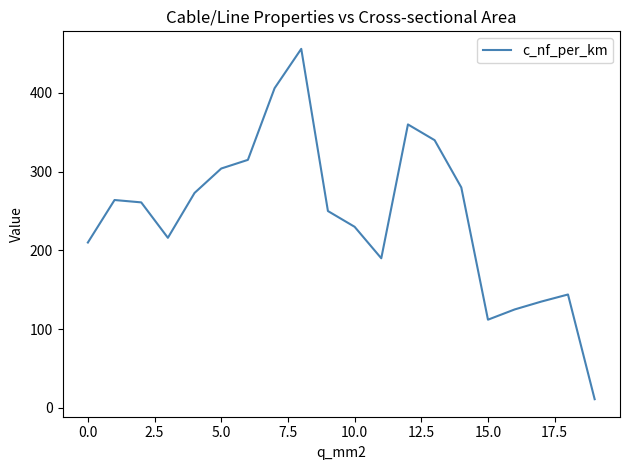

What is the greatest value displayed?

456